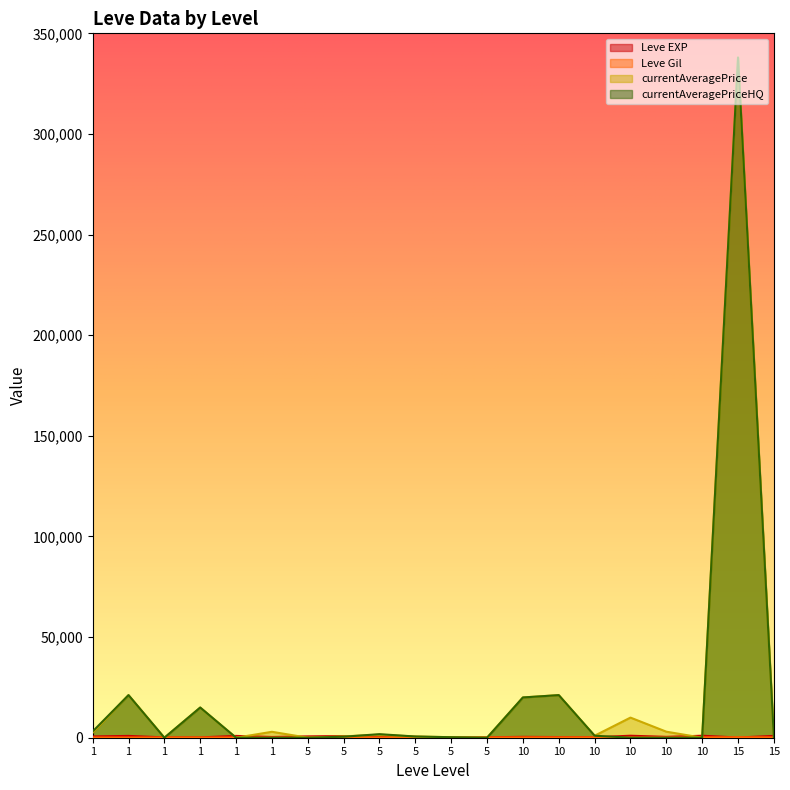

List the series in order of their peak value, lowest first.

Leve Gil, Leve EXP, currentAveragePrice, currentAveragePriceHQ